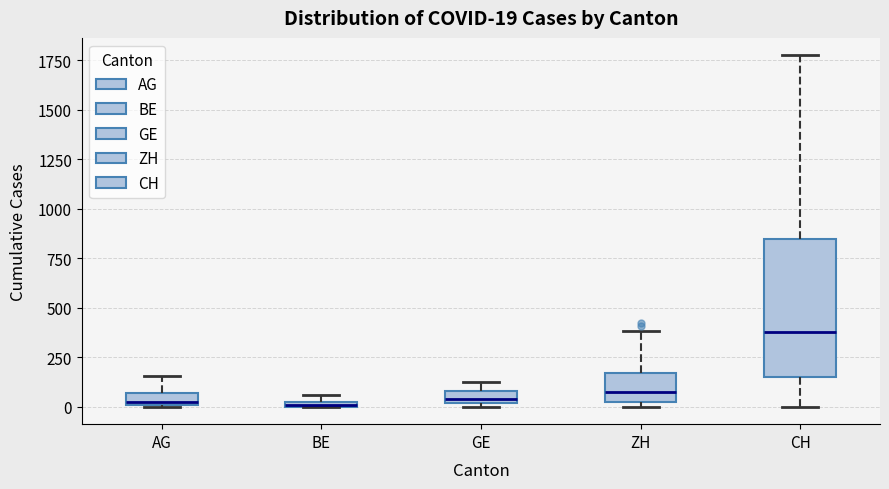

Which box is the tallest, from its lower edge to its upper edge?

CH